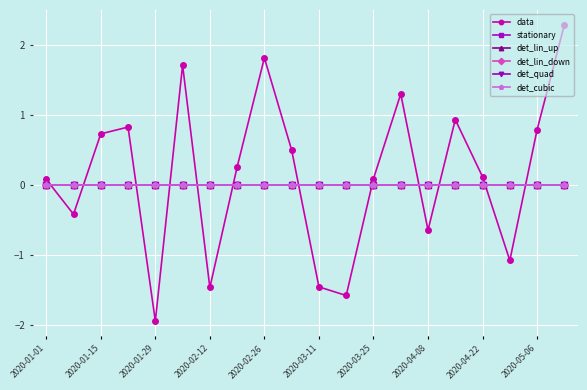

Which category has the highest value in the det_cubic series?

2020-01-01